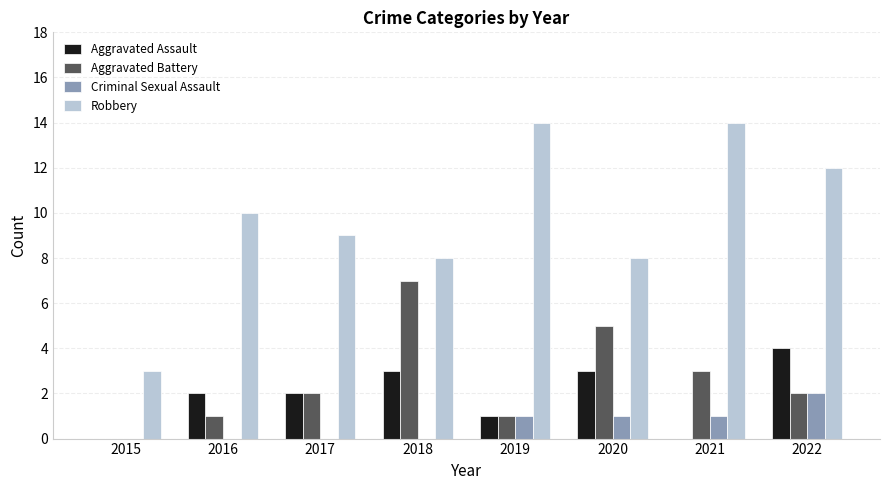

What are all the series names shown in the legend?

Aggravated Assault, Aggravated Battery, Criminal Sexual Assault, Robbery